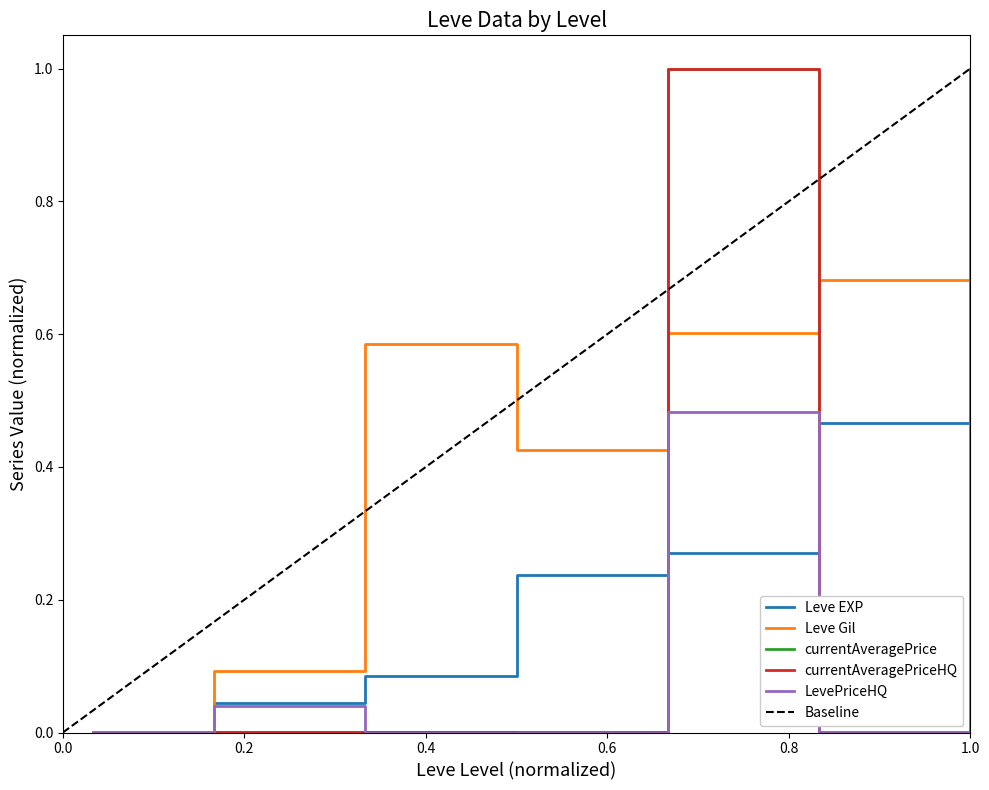

Which category has the highest value in the Leve EXP series?

1.0